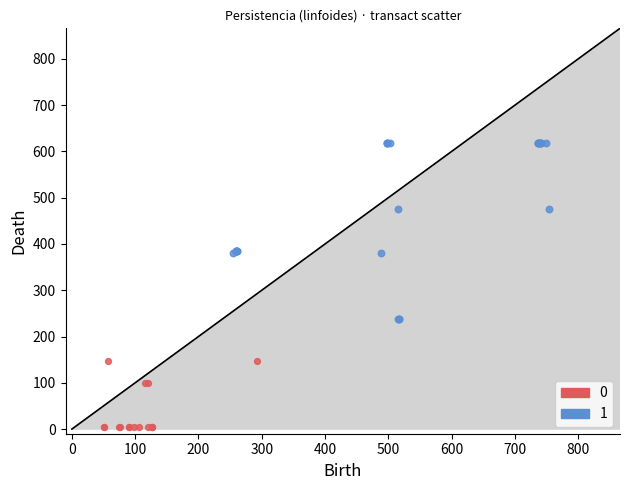

Which series reaches the minimum Y coordinate?

0